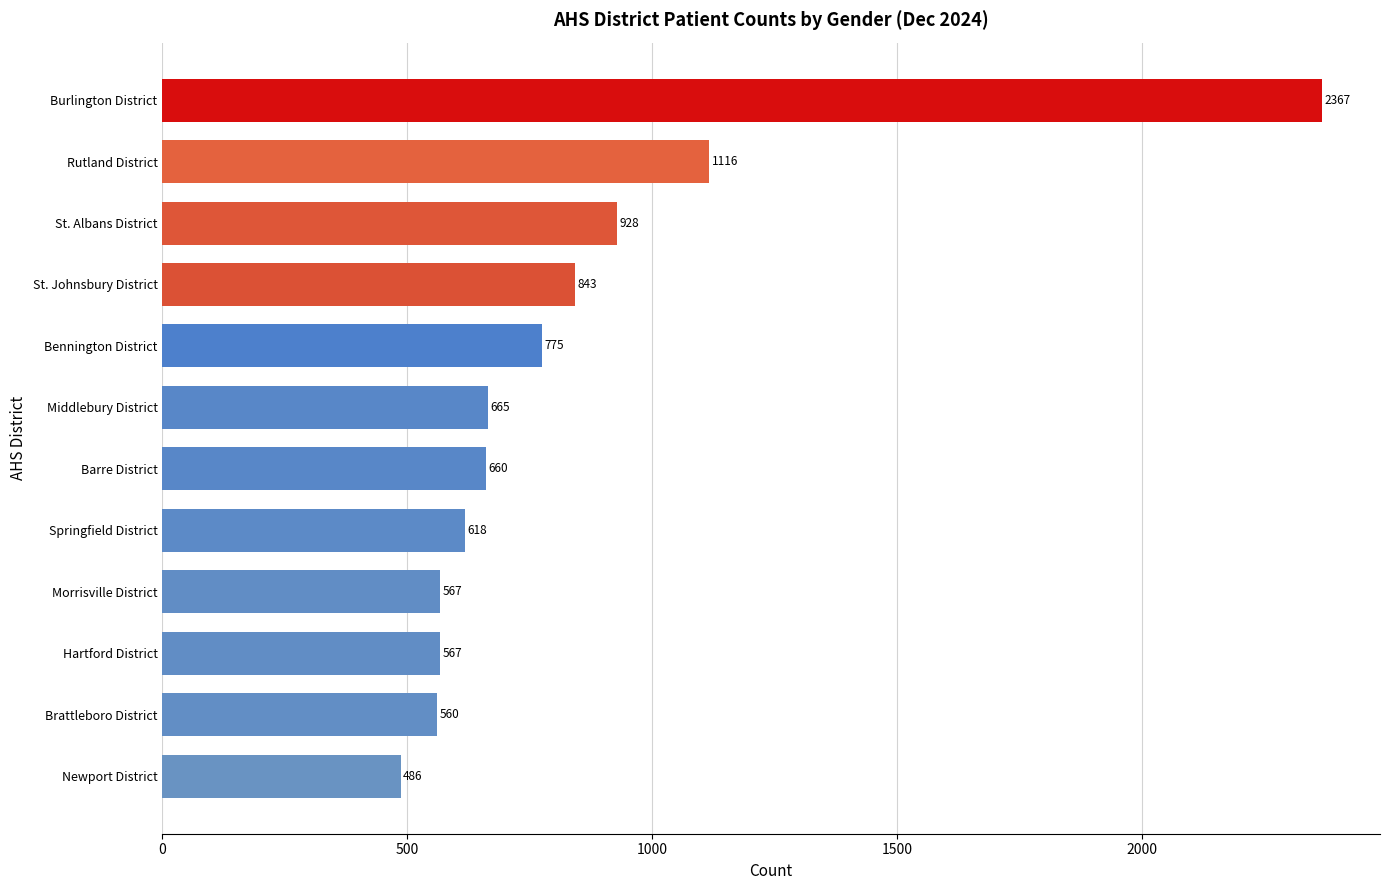

The value at Springfield District is 618. True or false?

True